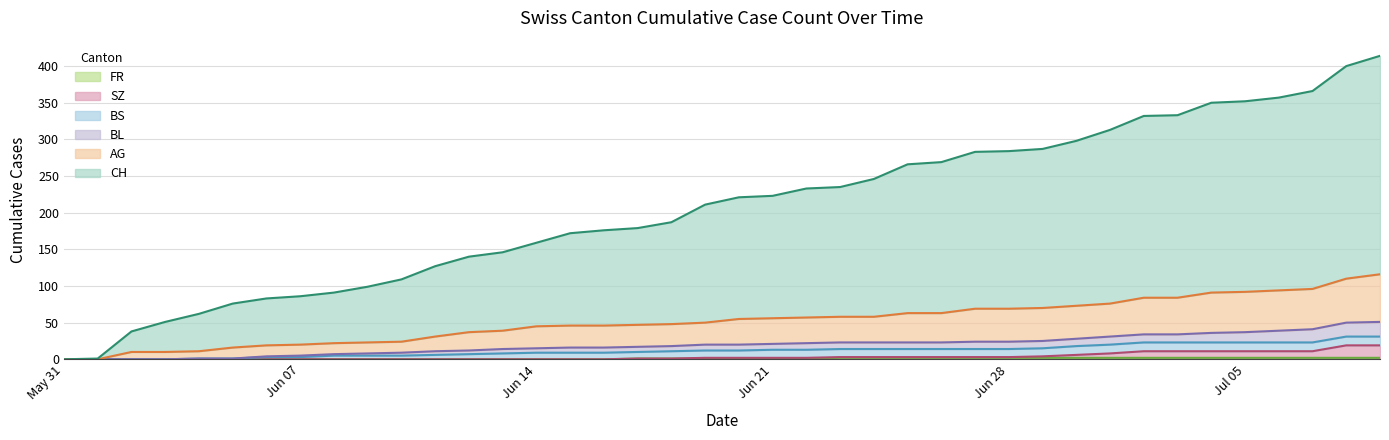

Is the value of SZ at 2020-06-04 greater than the value of AG at 2020-06-18?

No